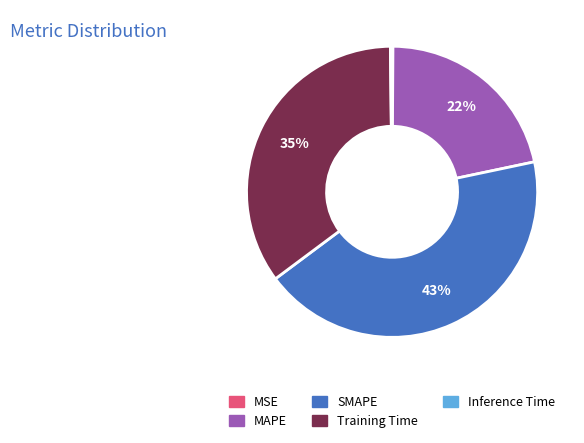

To the nearest percent, what portion does MAPE represent?

22%